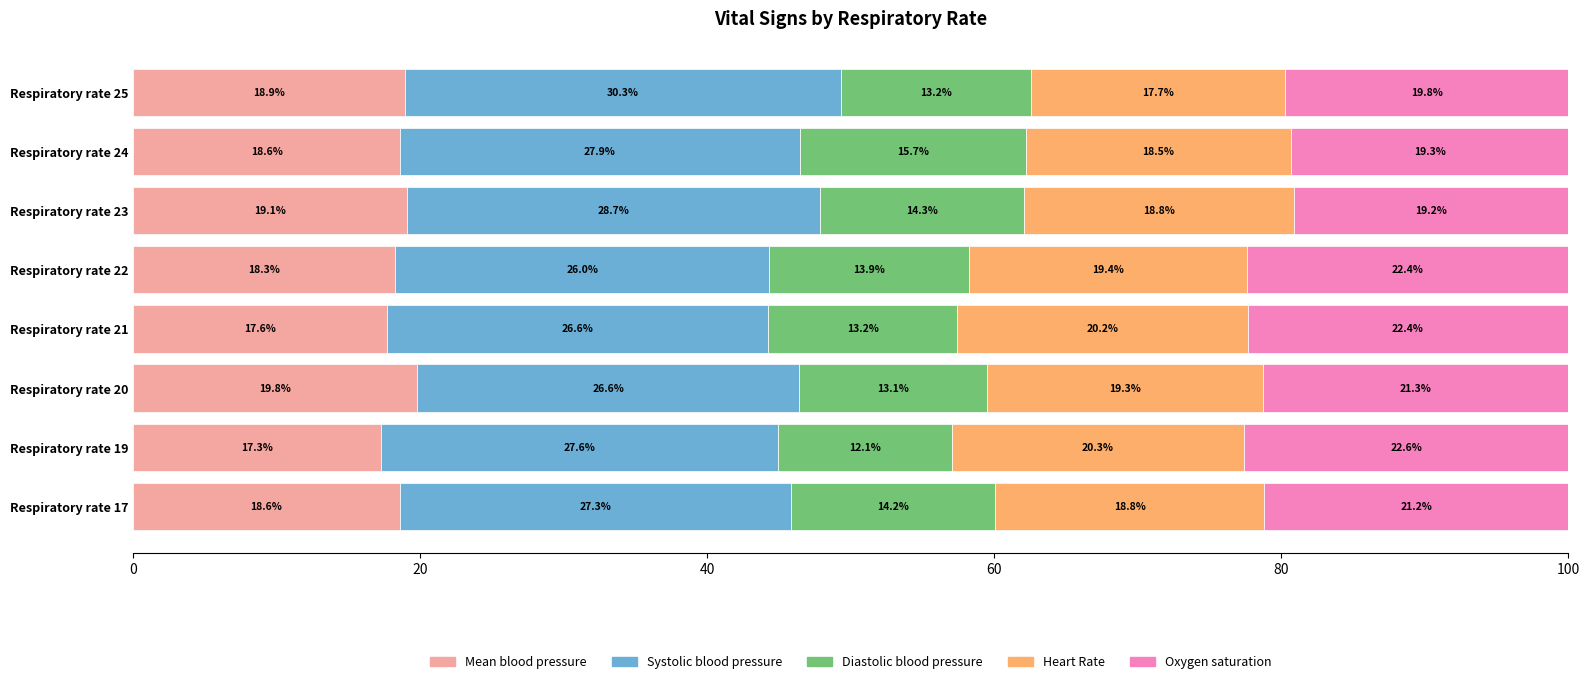

What is the highest value of the Mean blood pressure series?

19.8